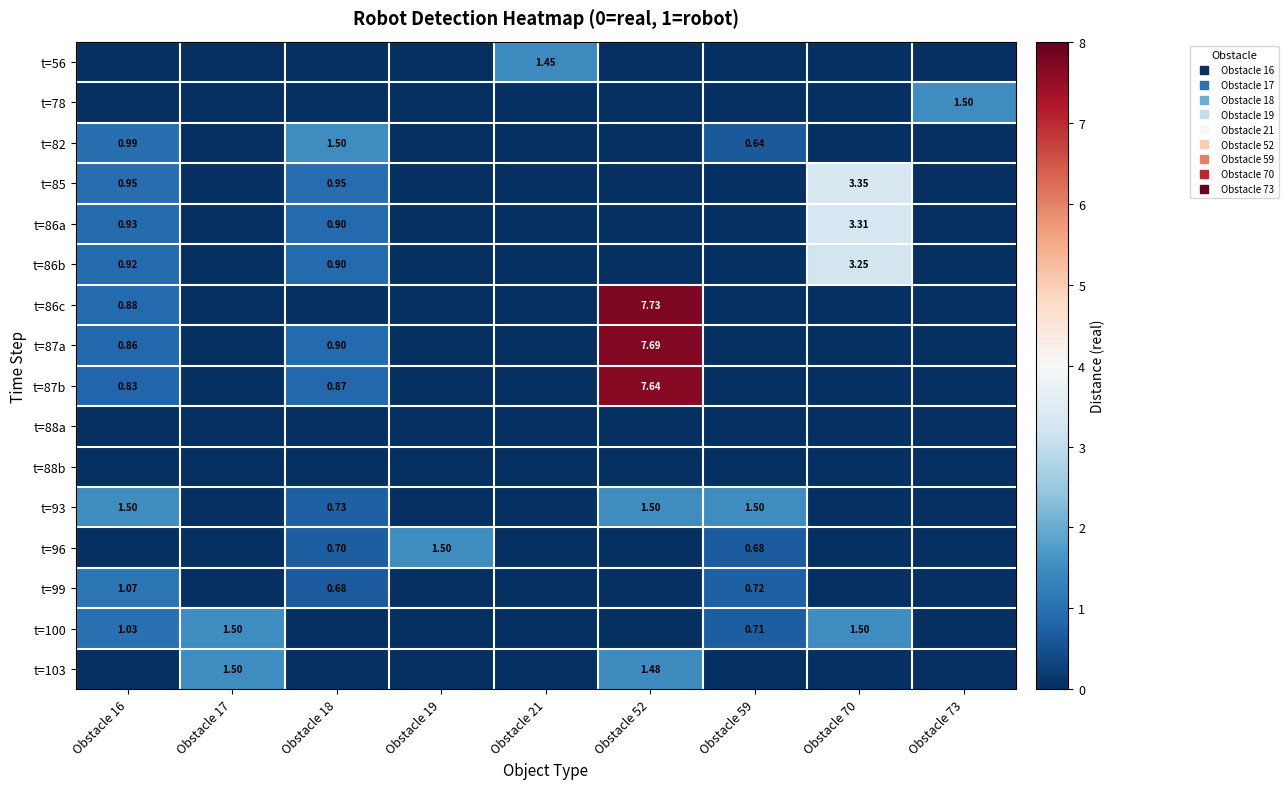

Where is t=100 nearest to the value 0?

Obstacle 59